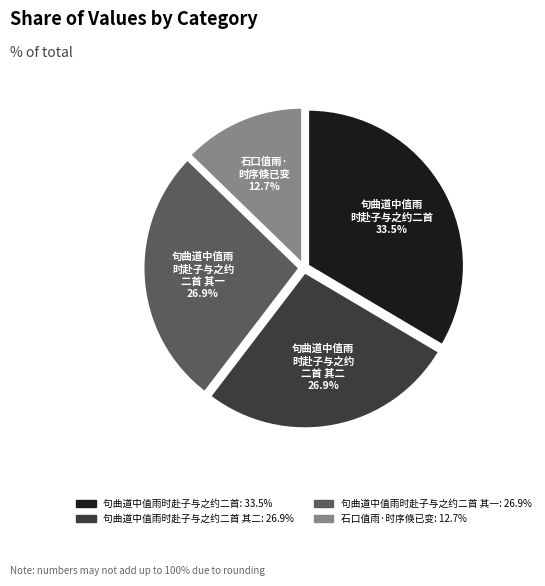

Does any single category account for the majority?

No